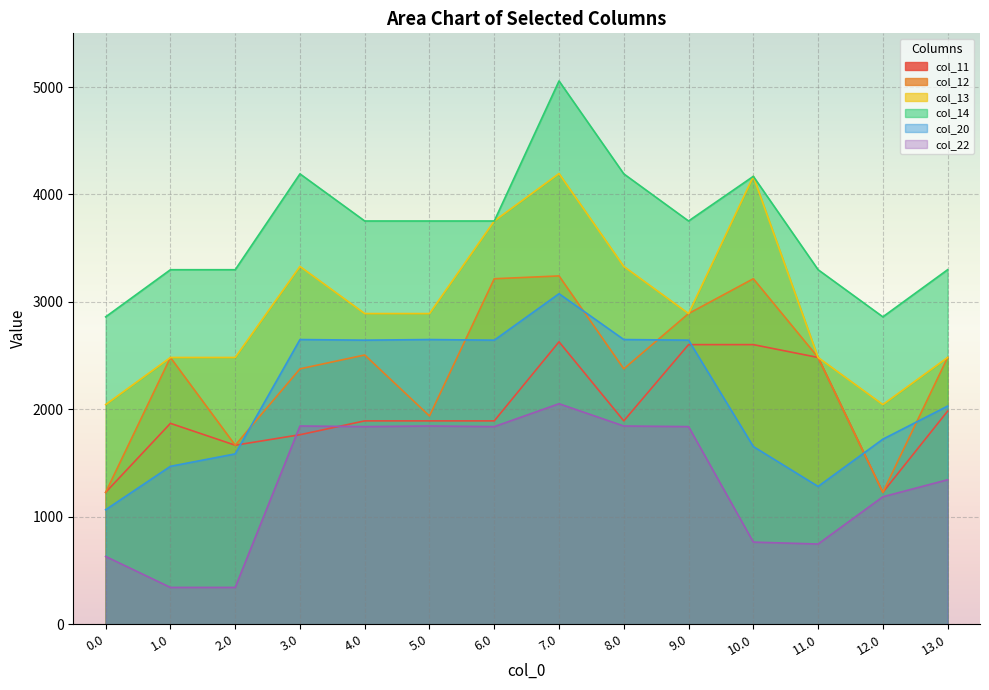

What are all the series names shown in the legend?

col_11, col_12, col_13, col_14, col_20, col_22